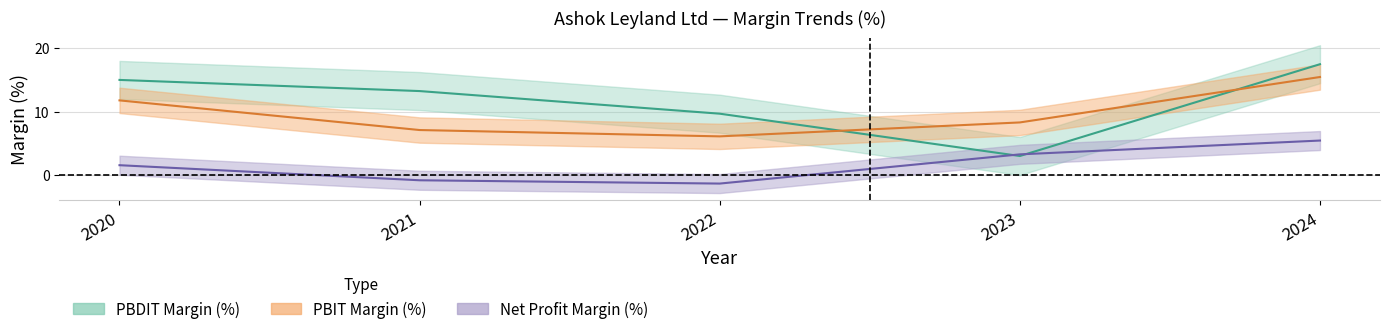

At which label is PBIT Margin (%) closest to 10?

2023